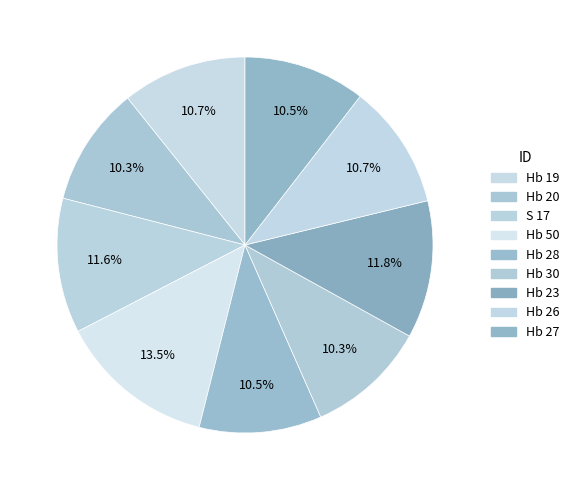

How many segments does this pie chart have?

9